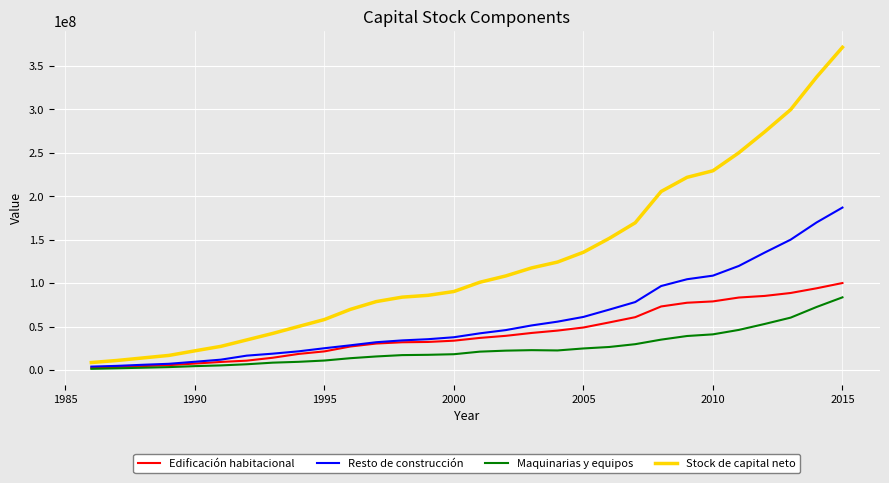

Count the number of data series in this chart.

4